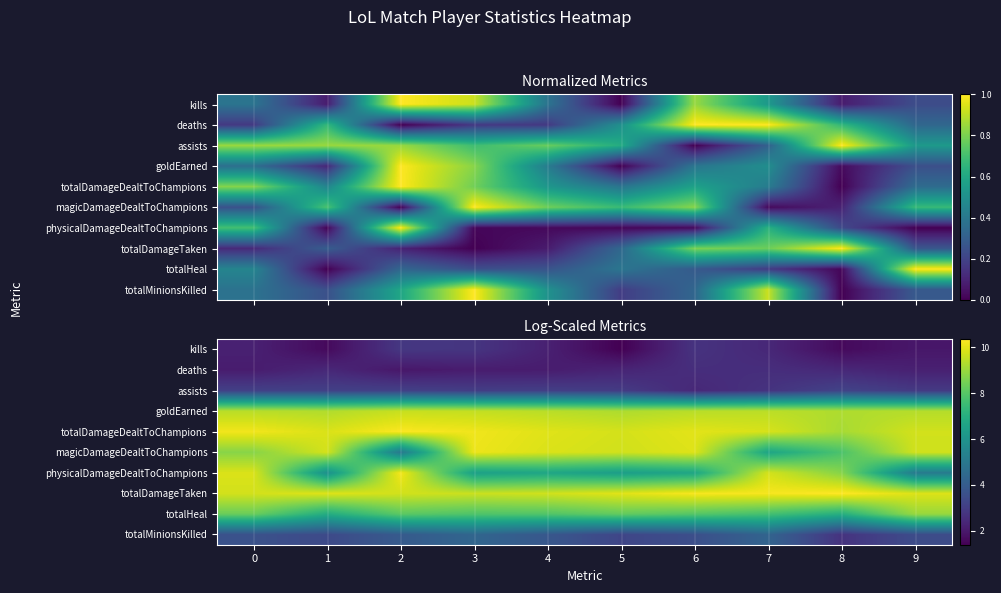

Which series changed the most between 0 and 3?

physicalDamageDealtToChampions